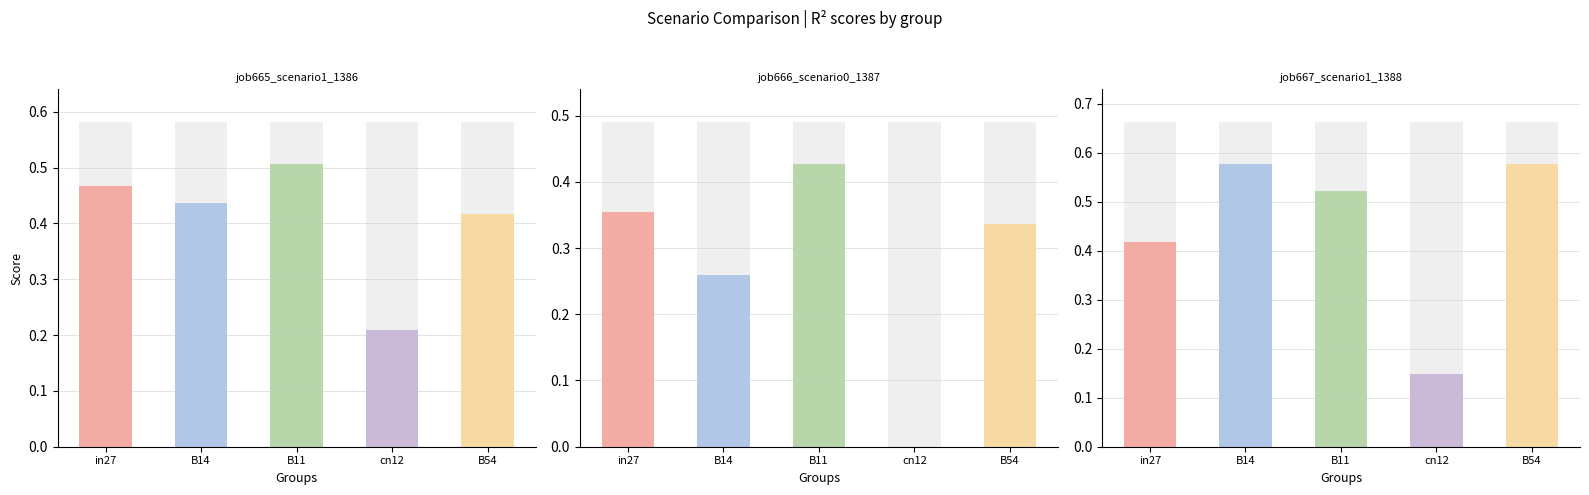

Between in27 and cn12, which is larger?

in27